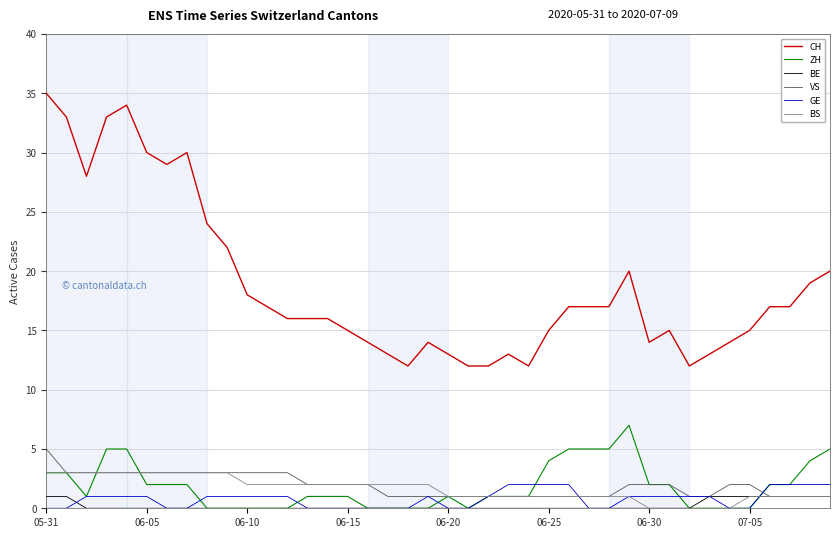

Which series has the widest spread of values?

CH